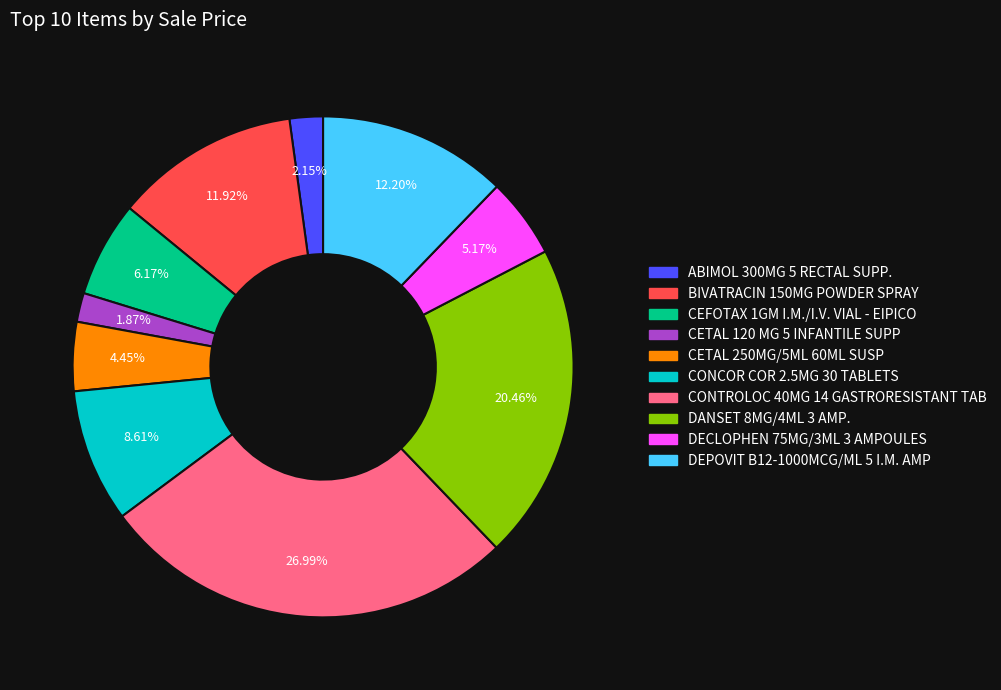

What is the ratio of the value at DECLOPHEN 75MG/3ML 3 AMPOULES to the value at CETAL 250MG/5ML 60ML SUSP?

1.2